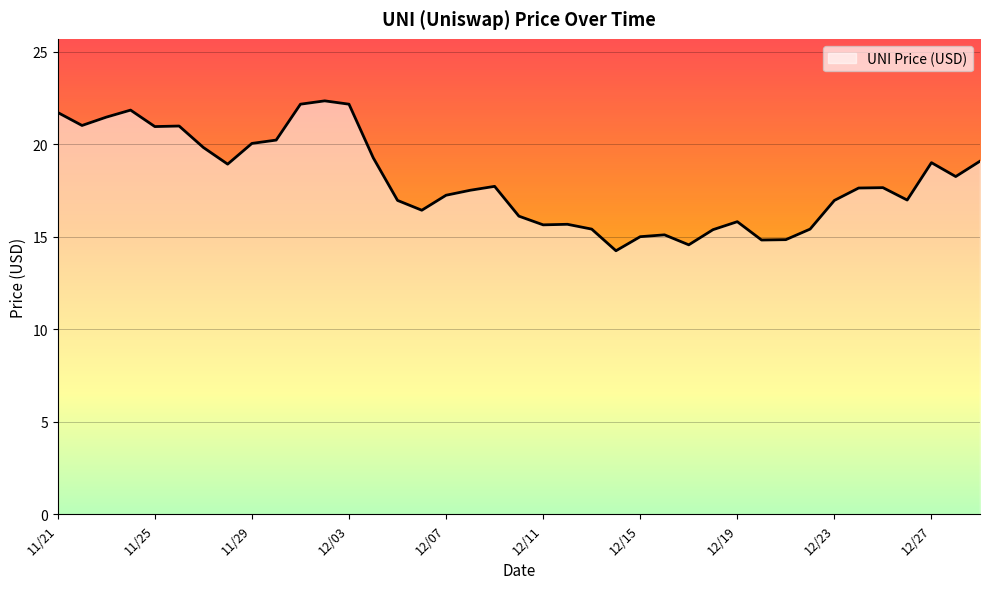

What is the greatest value displayed?

22.3